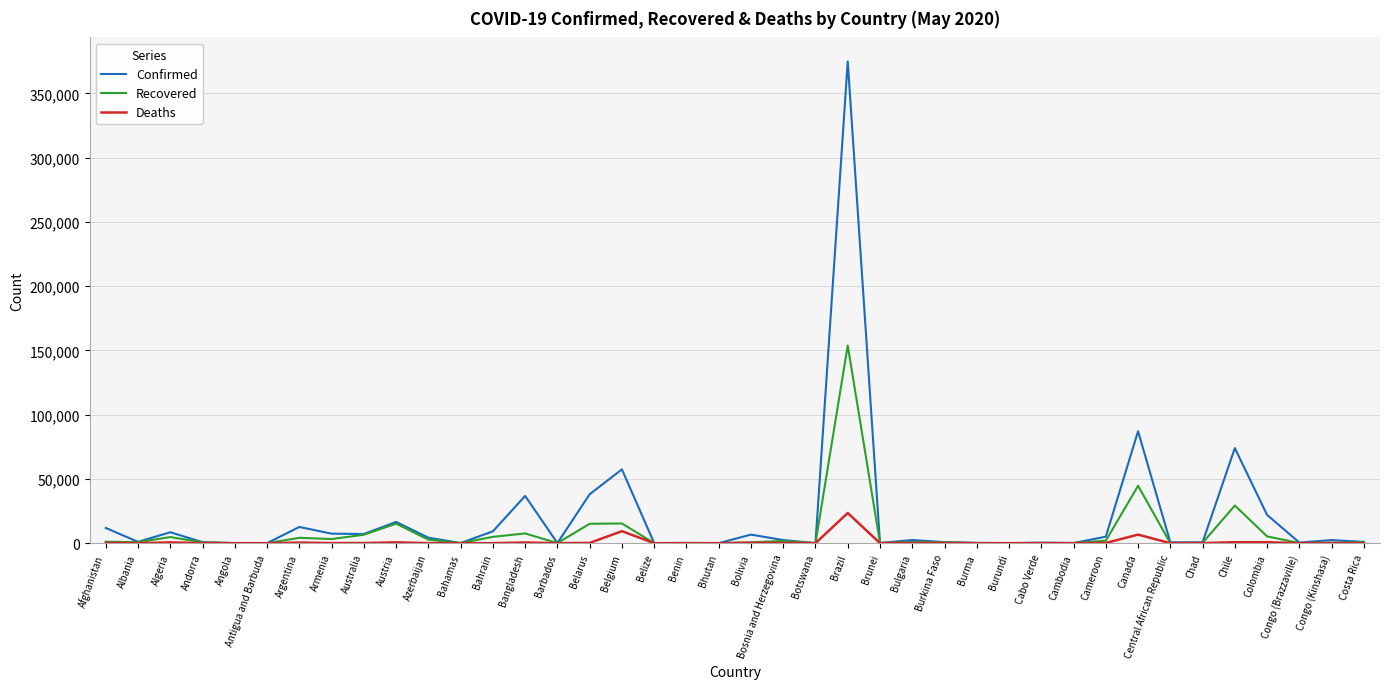

What is the greatest value displayed?

374898